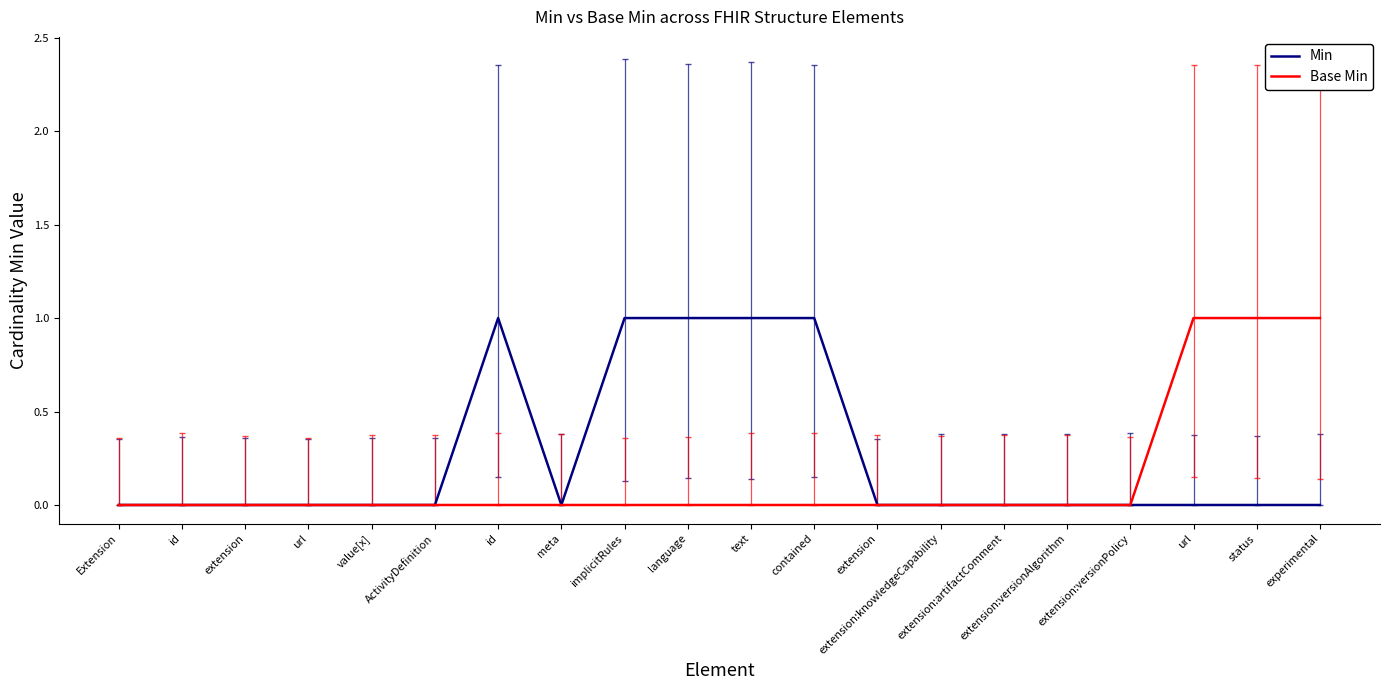

Which series has the largest range (max minus min)?

Min